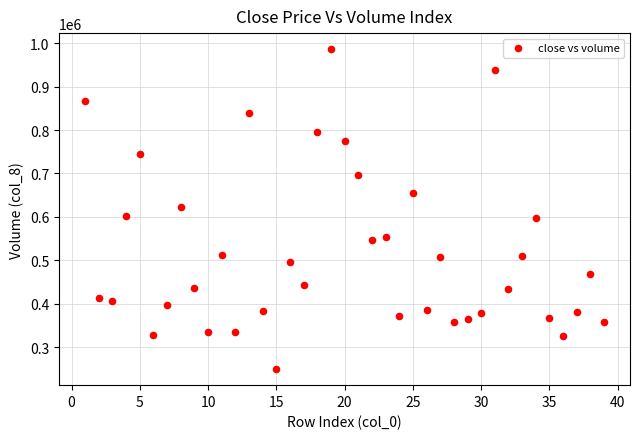

What is the range of Y values (max minus min)?

737438